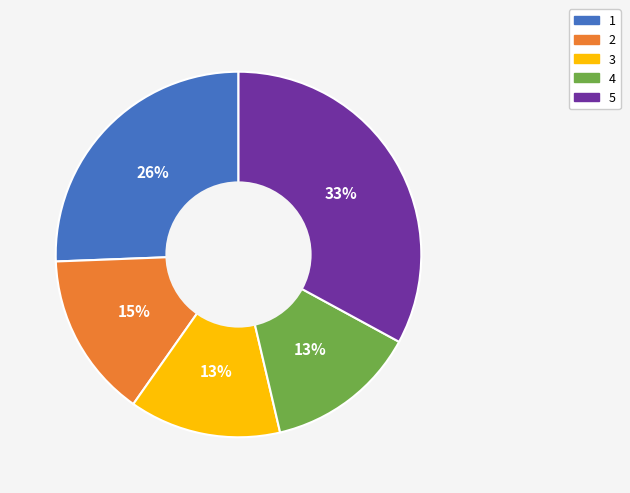

Is it true that 3 is 22% of the pie?

False